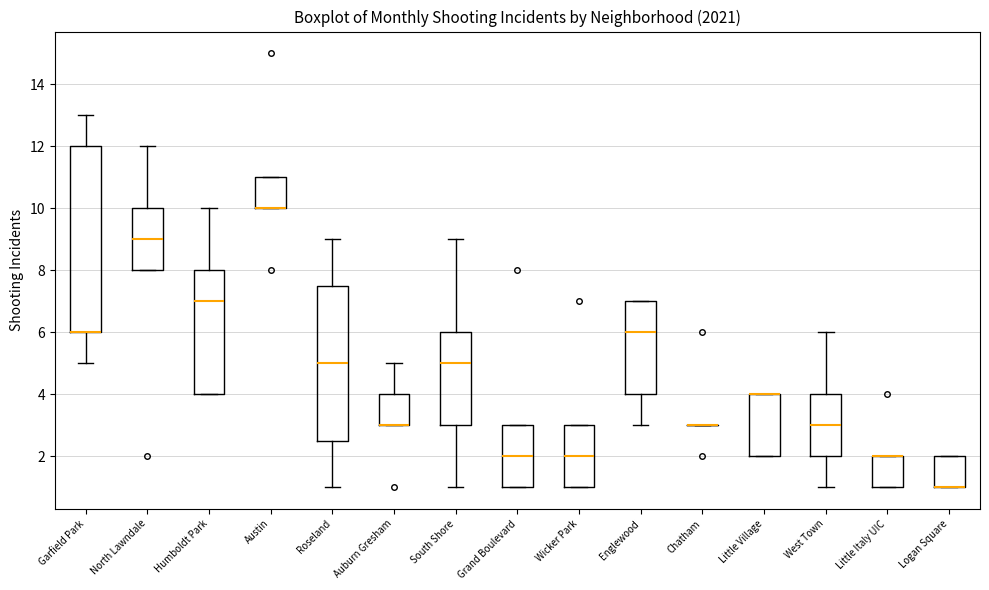

Which box is the tallest, from its lower edge to its upper edge?

Garfield Park